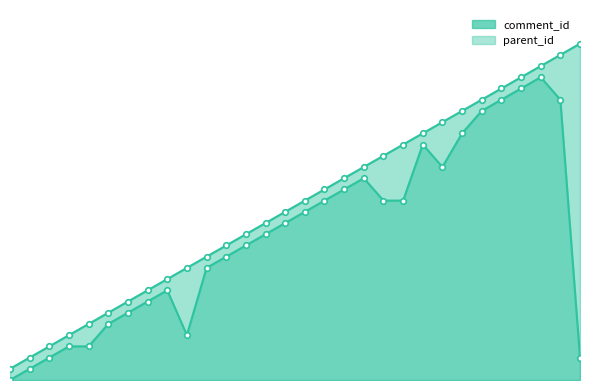

True or false: comment_id and parent_id cross at least once.

False